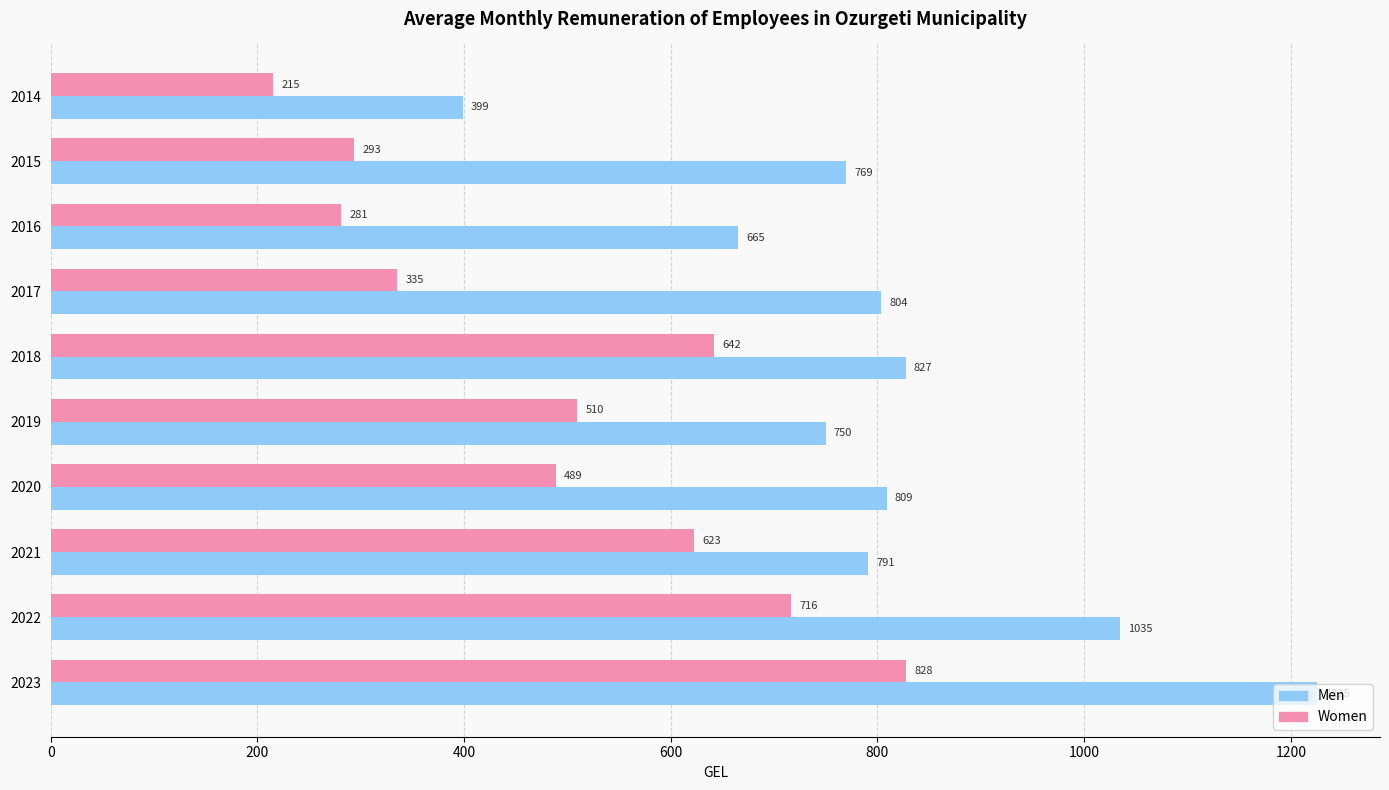

What is the average value of the Women series?

493.2